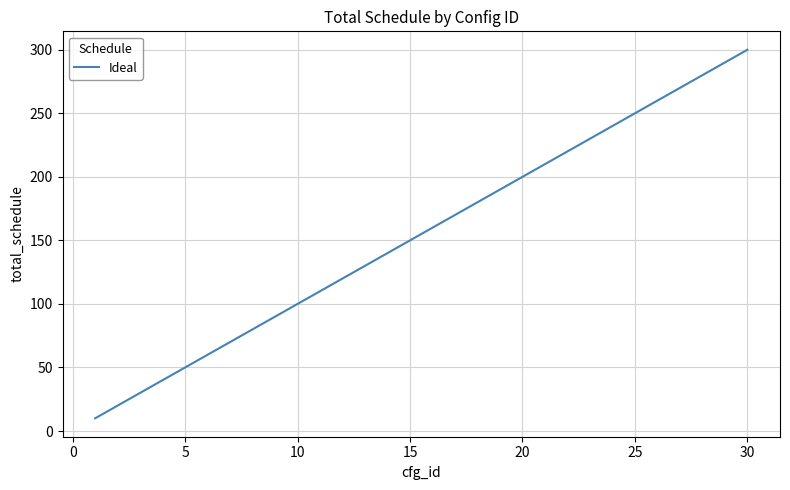

What is the smallest value displayed?

10